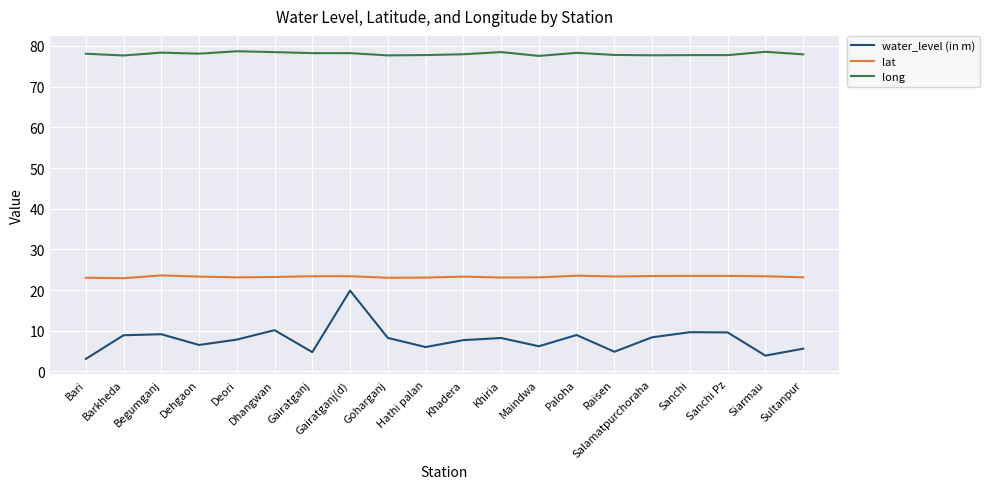

What is the maximum value shown in the chart?

78.7